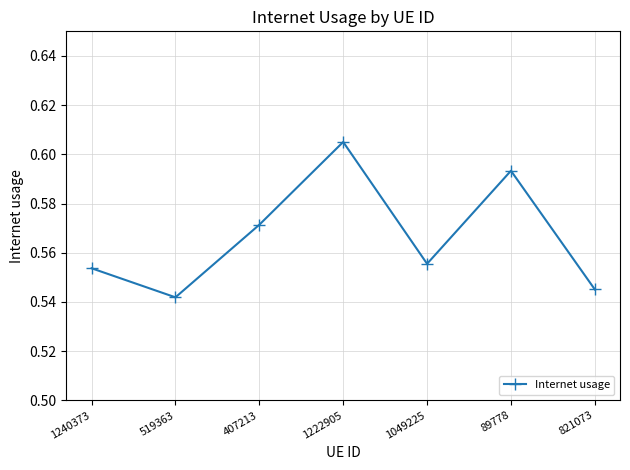

List the labels in order of value, smallest first.

519363, 821073, 1240373, 1049225, 407213, 89778, 1222905